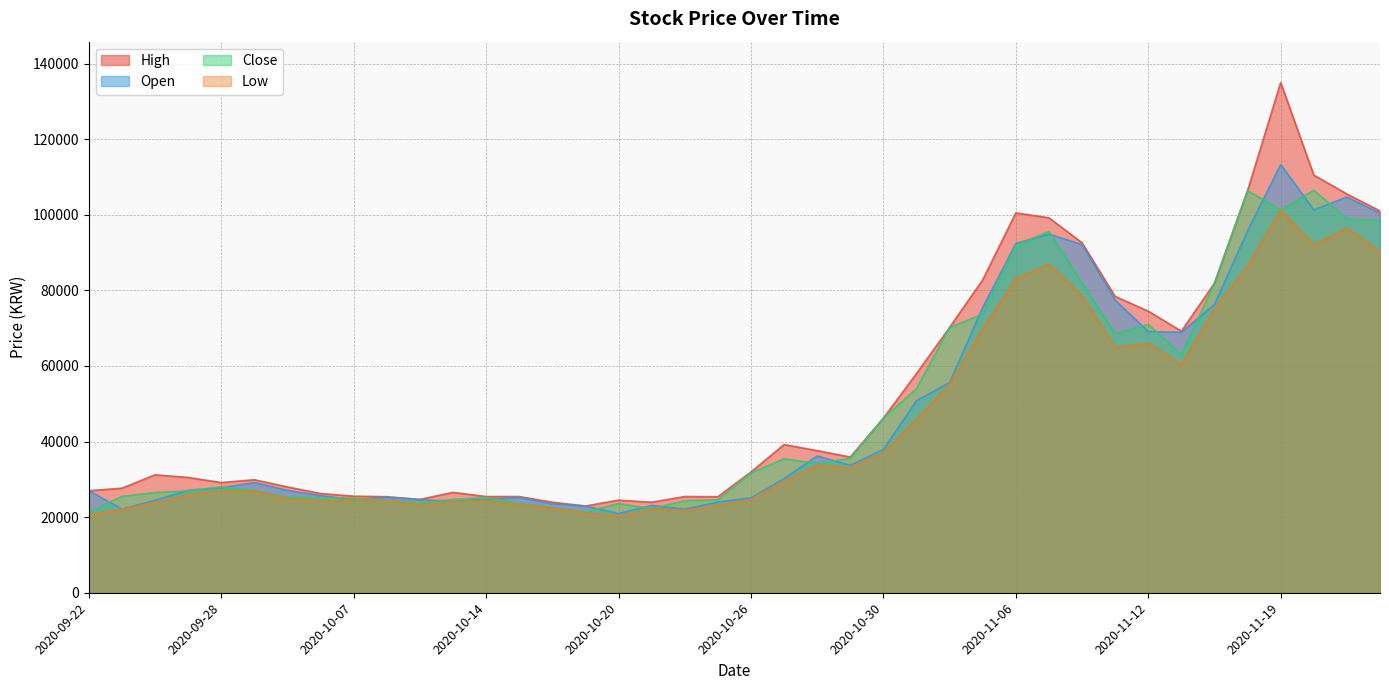

Which series has the widest spread of values?

High